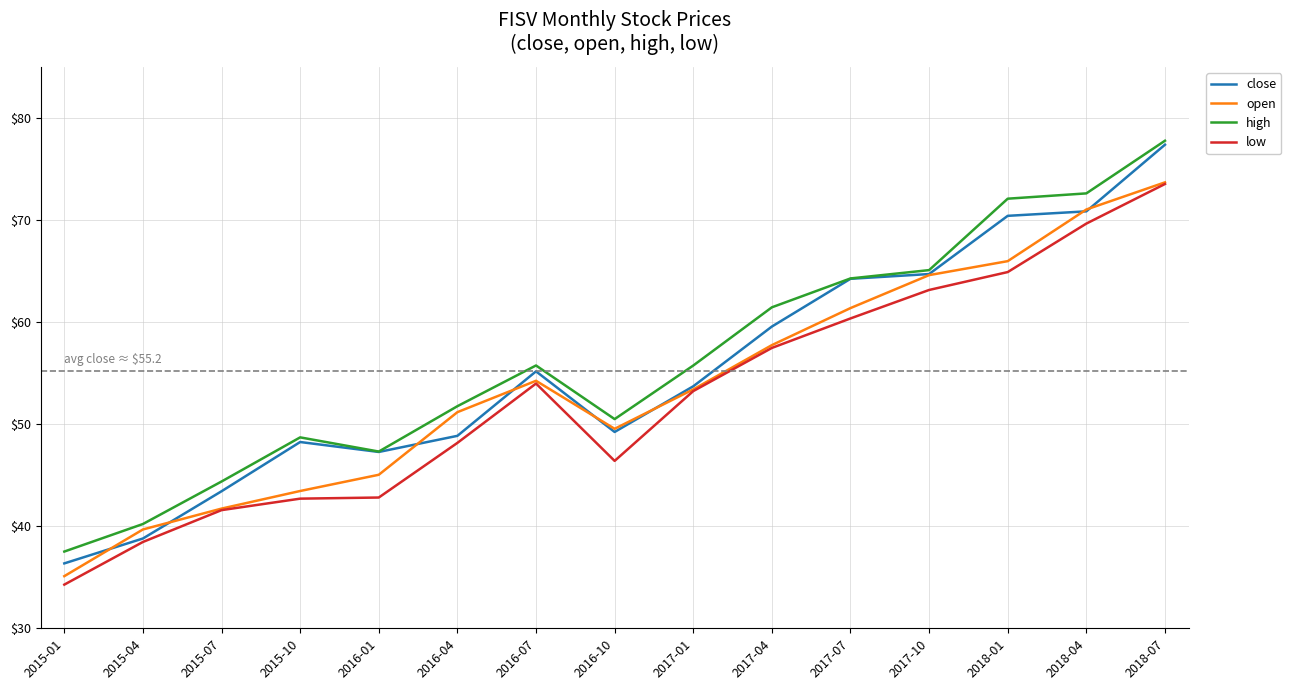

What is the total value across all series at 2018-04?

284.2